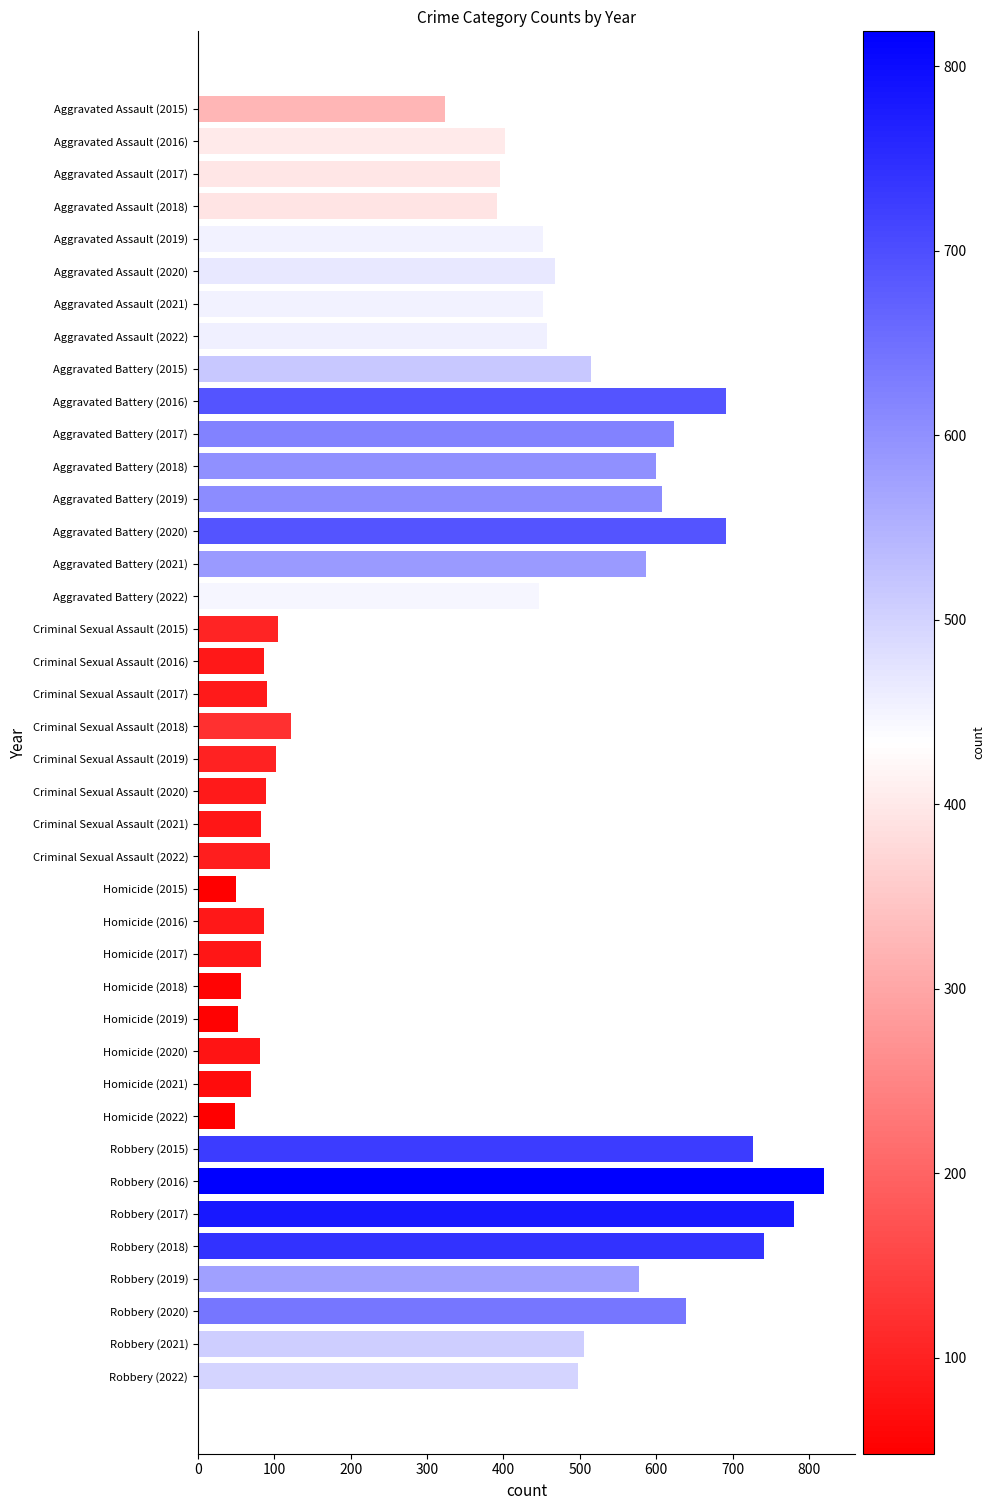

The value at Aggravated Assault (2016) is 644. True or false?

False